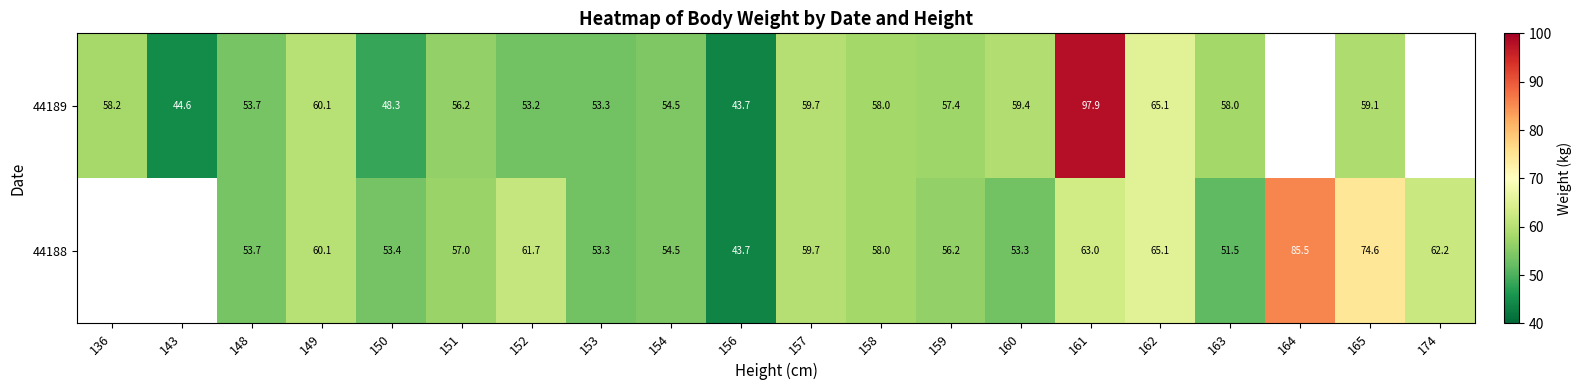

Rank the series at 150 from highest to lowest value.

44188, 44189